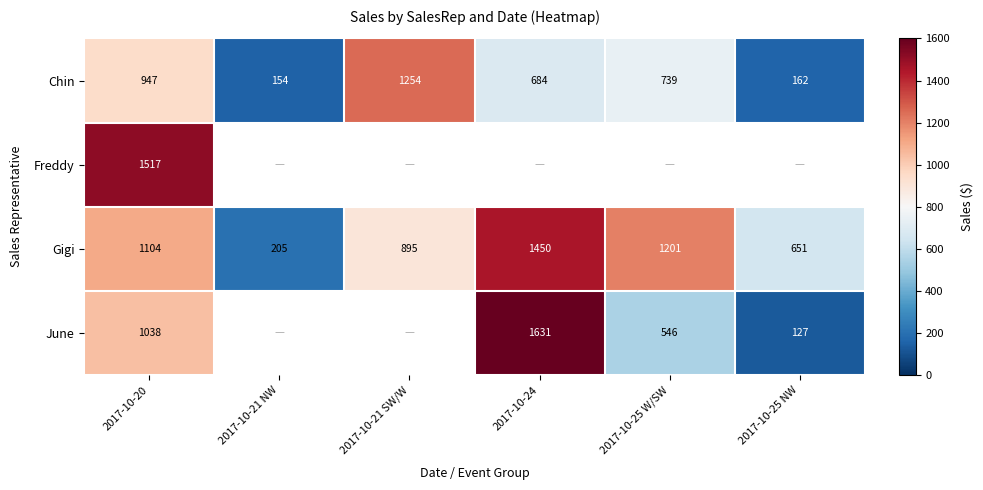

Rank the categories by Gigi value from highest to lowest.

2017-10-24, 2017-10-25 W/SW, 2017-10-20, 2017-10-21 SW/W, 2017-10-25 NW, 2017-10-21 NW